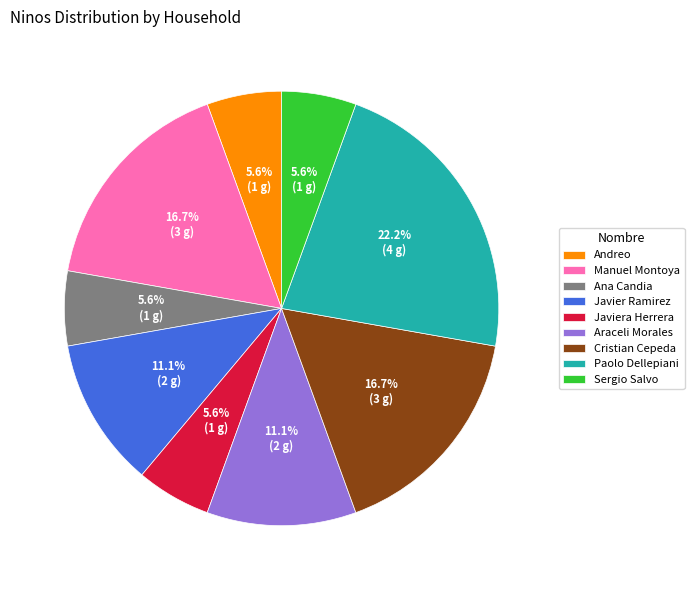

To the nearest percent, what percentage of the pie is Araceli Morales?

11%